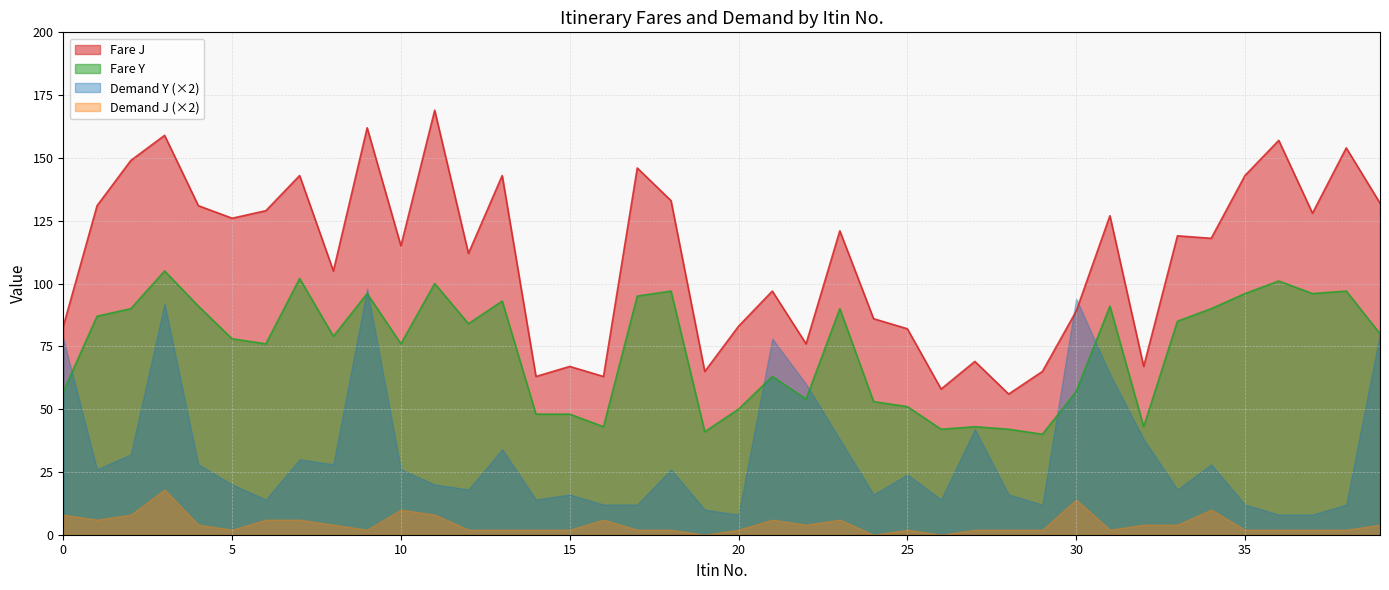

Which category has the highest value in the Fare Y series?

3